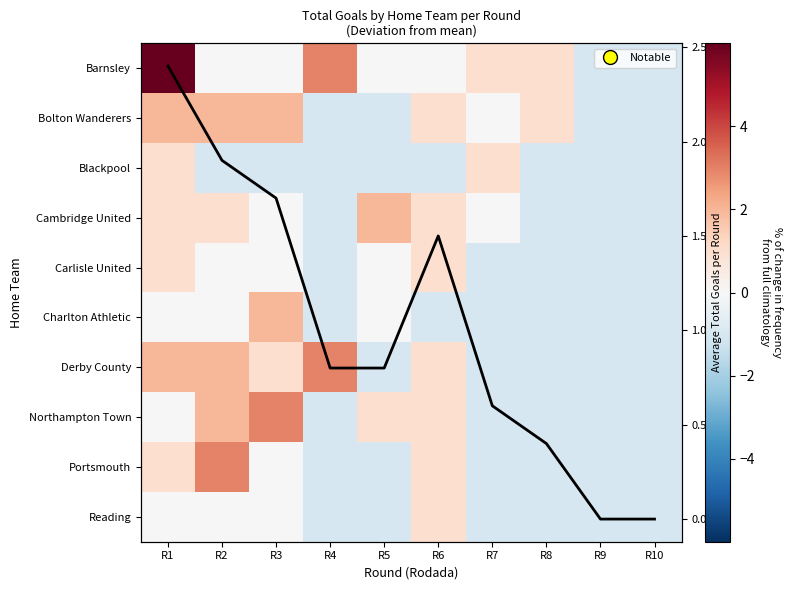

List the labels in order of Blackpool value, largest first.

R1, R7, R2, R3, R4, R5, R6, R8, R9, R10